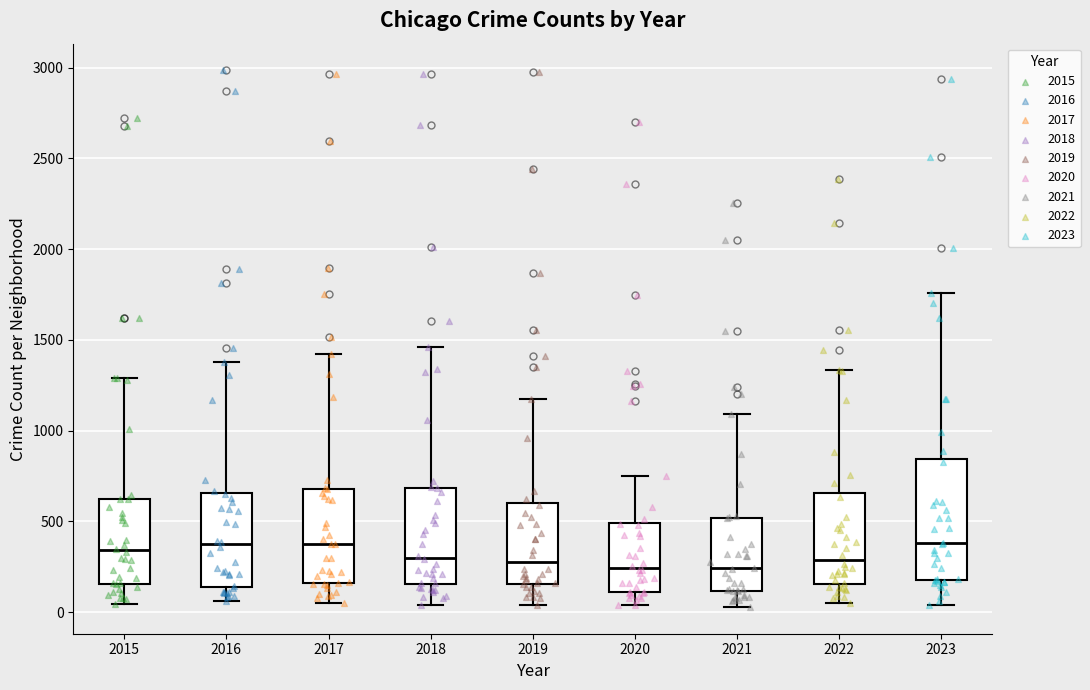

Comparing the boxes themselves (not the whiskers), which one is the tallest?

2023